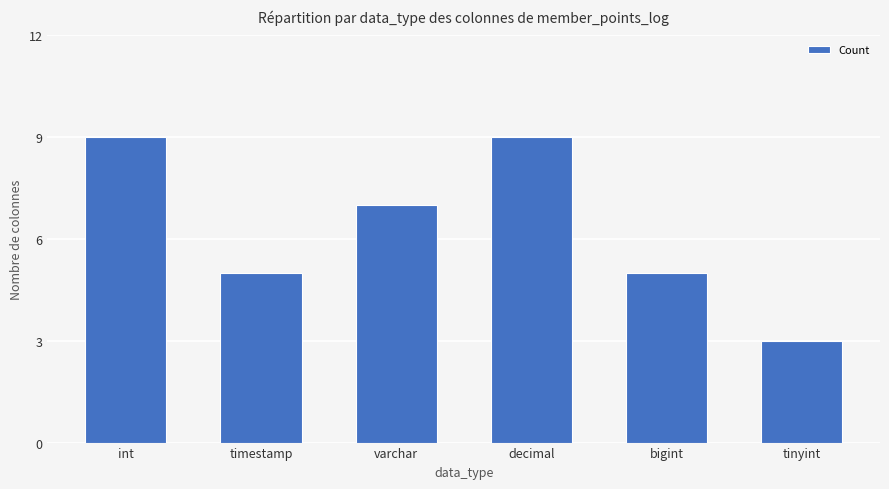

Reading left to right, what are all the values shown in this chart?

9	5	7	9	5	3